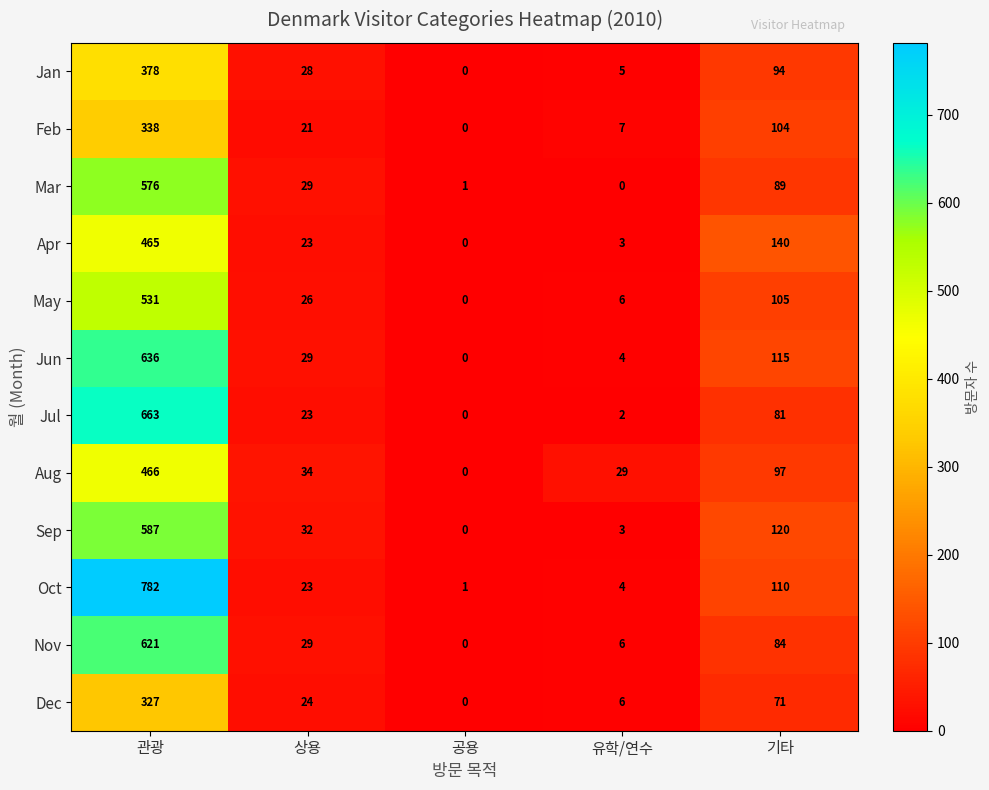

How many series are shown in this chart?

12